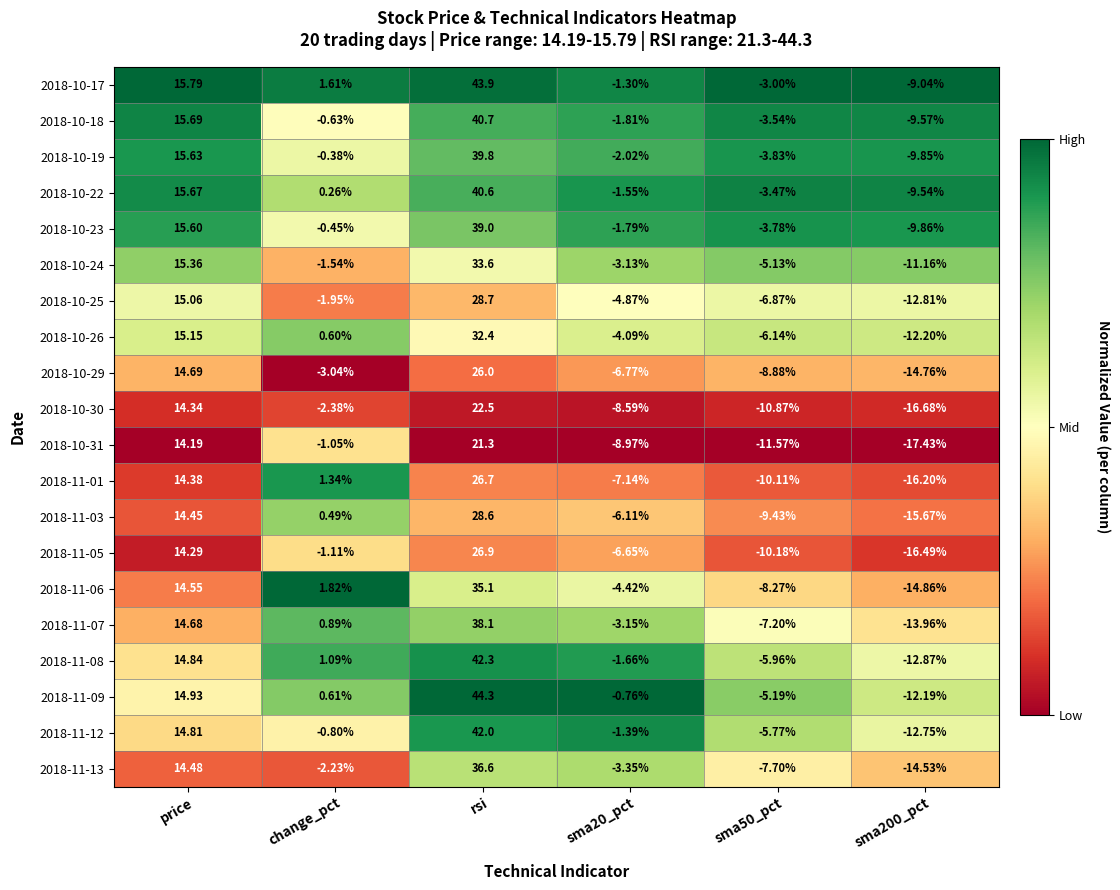

Count the number of categories in the chart.

6